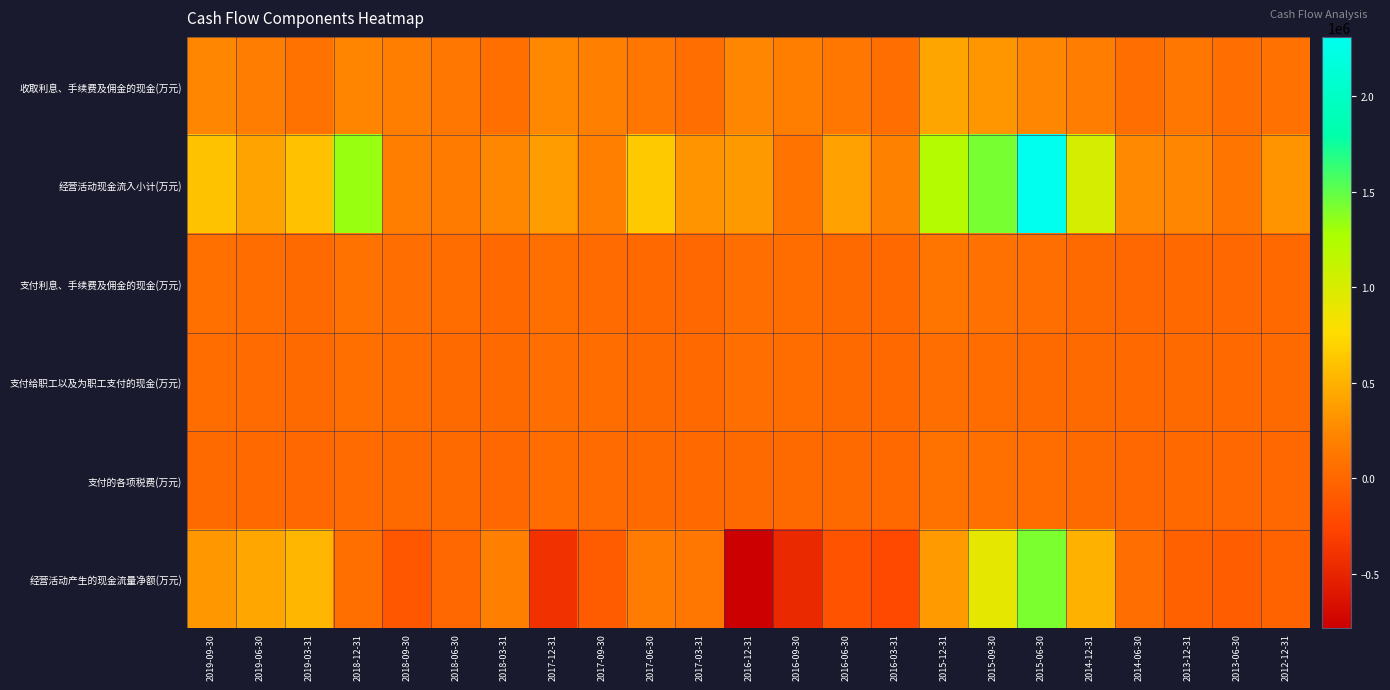

Which series changed the most between 2019-06-30 and 2017-06-30?

经营活动产生的现金流量净额(万元)